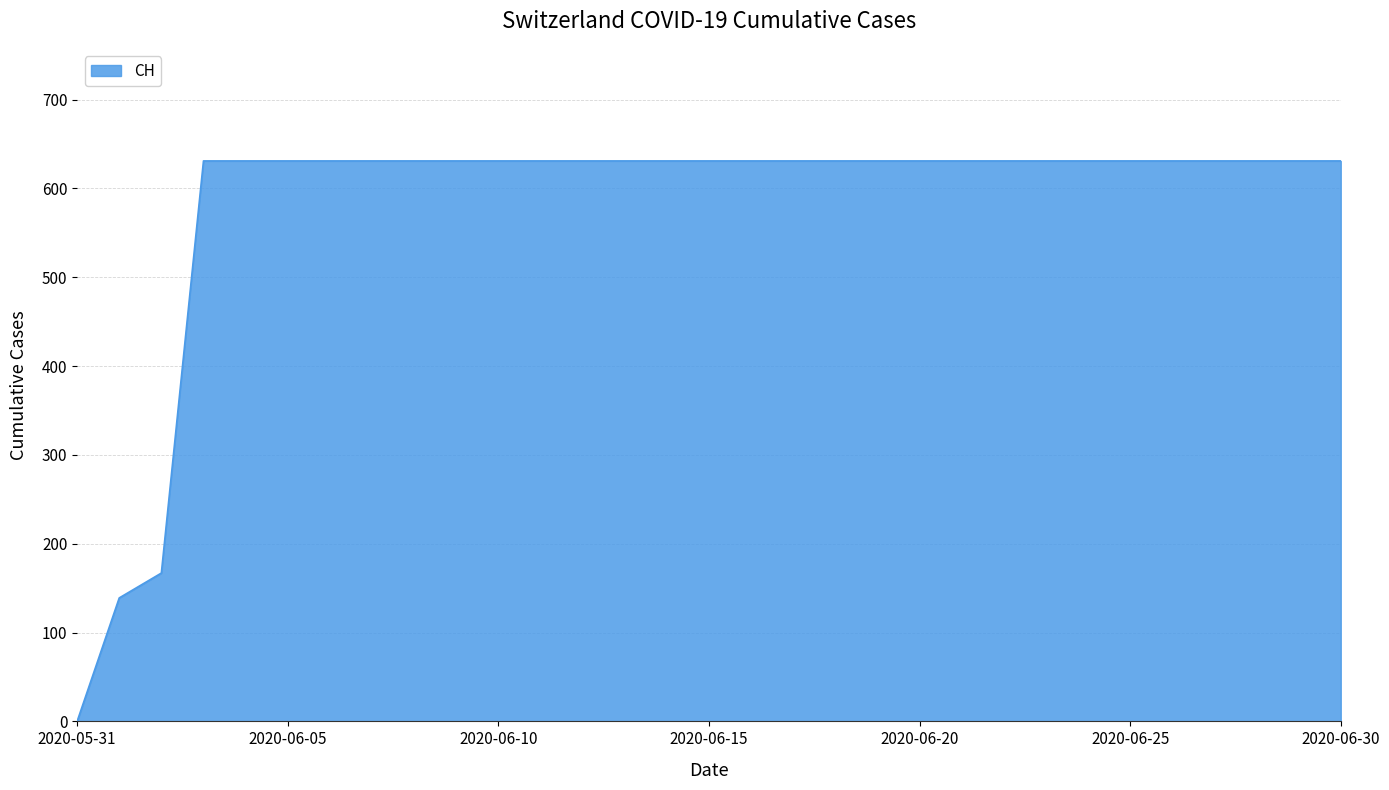

How many categories are shown in the chart?

31